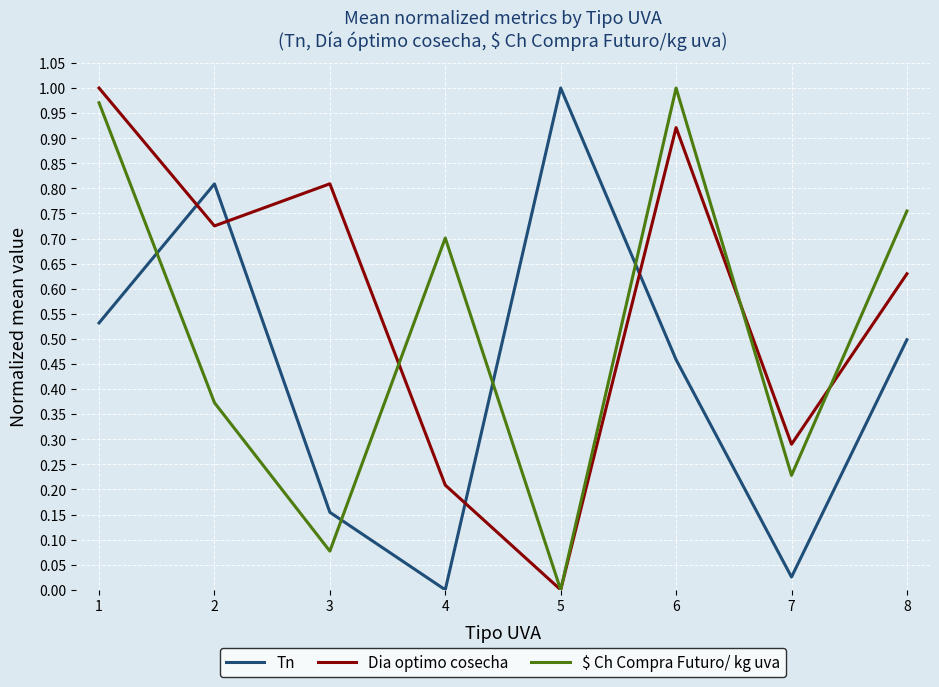

Does the chart have visible grid lines?

Yes